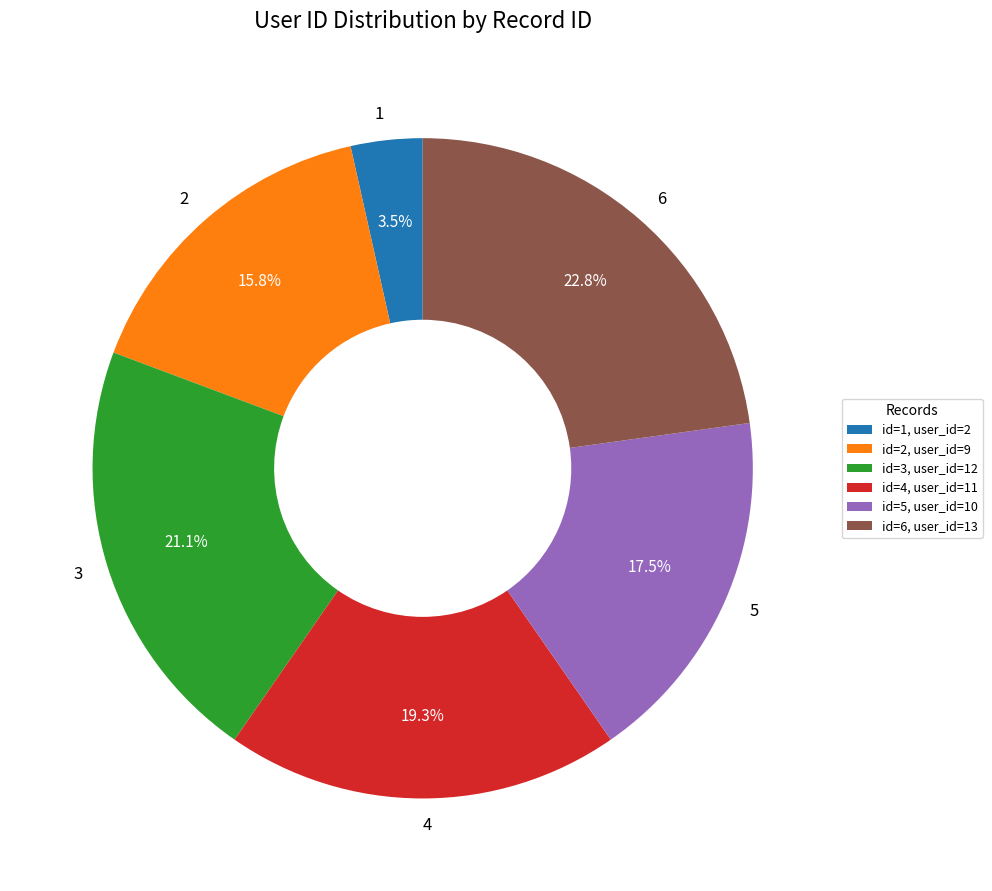

Does any single category account for the majority?

No